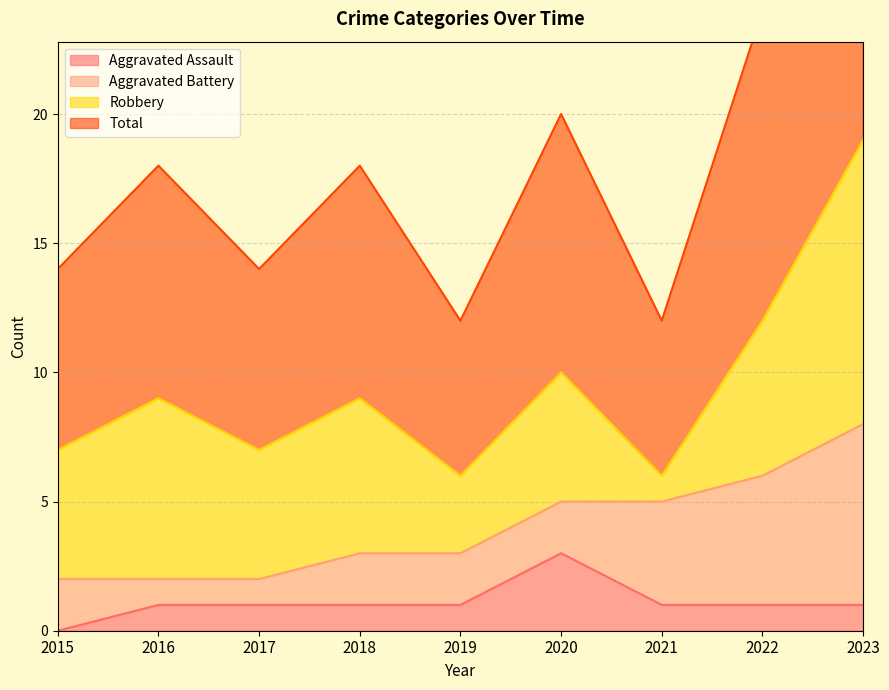

In Aggravated Assault, how many points are higher than both neighbors (excluding endpoints)?

1